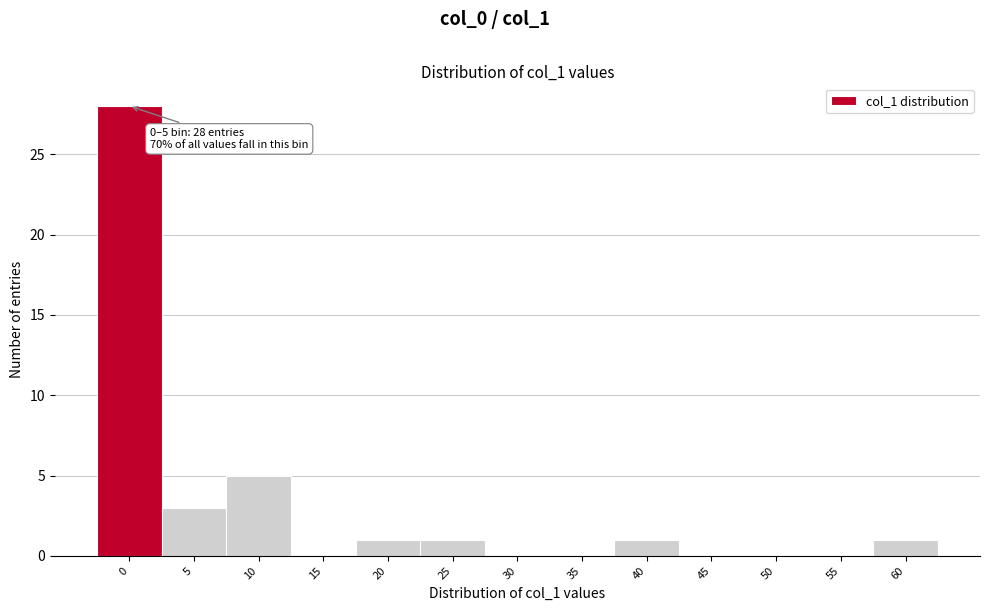

Reading right to left, what are all the values shown in this chart?

60=1	55=0	50=0	45=0	40=1	35=0	30=0	25=1	20=1	15=0	10=5	5=3	0=28